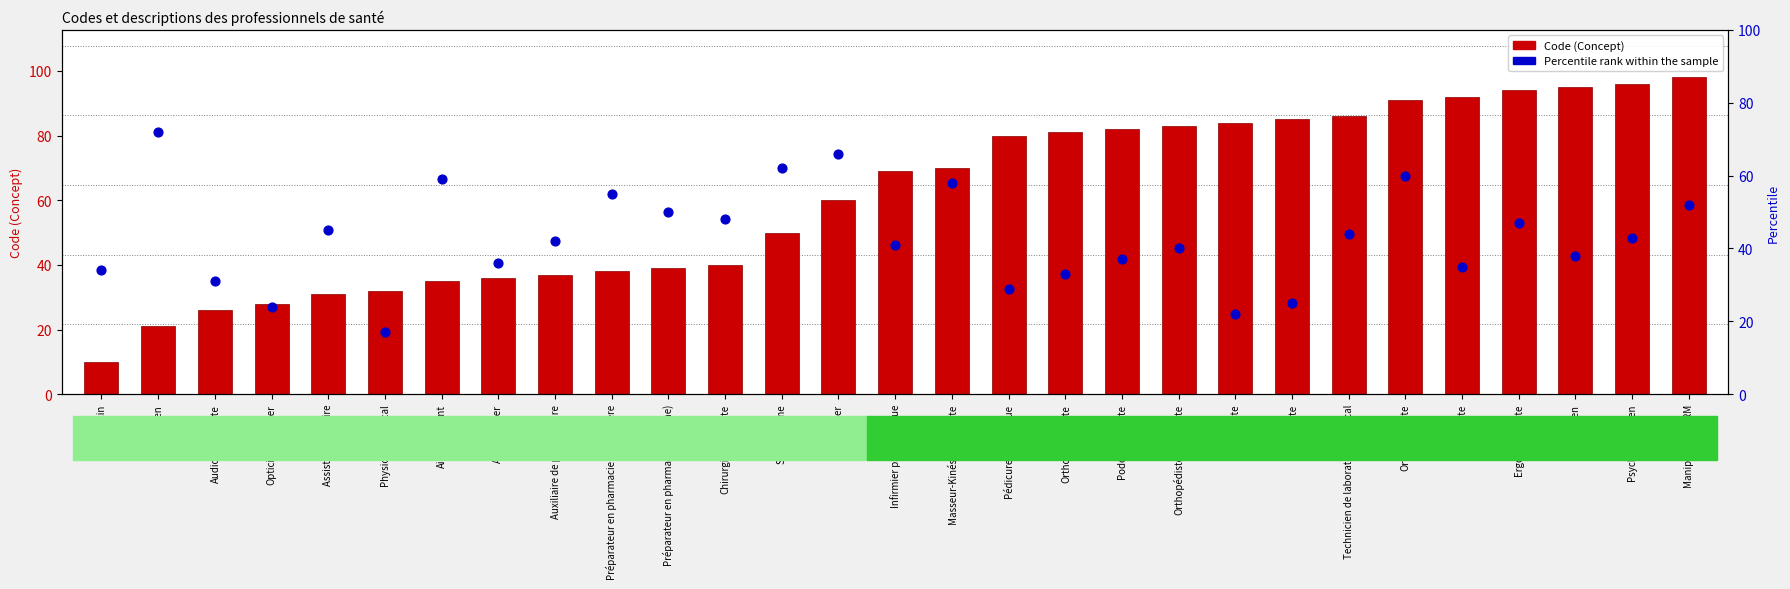

At which category is the sum across all series the highest?

Orthophoniste